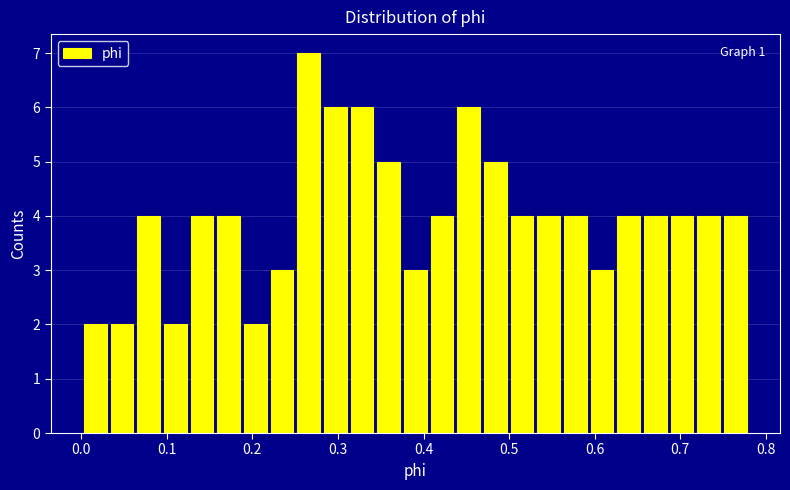

Read against the x-axis, roughly where is the centre of the tallest bar?

0.27